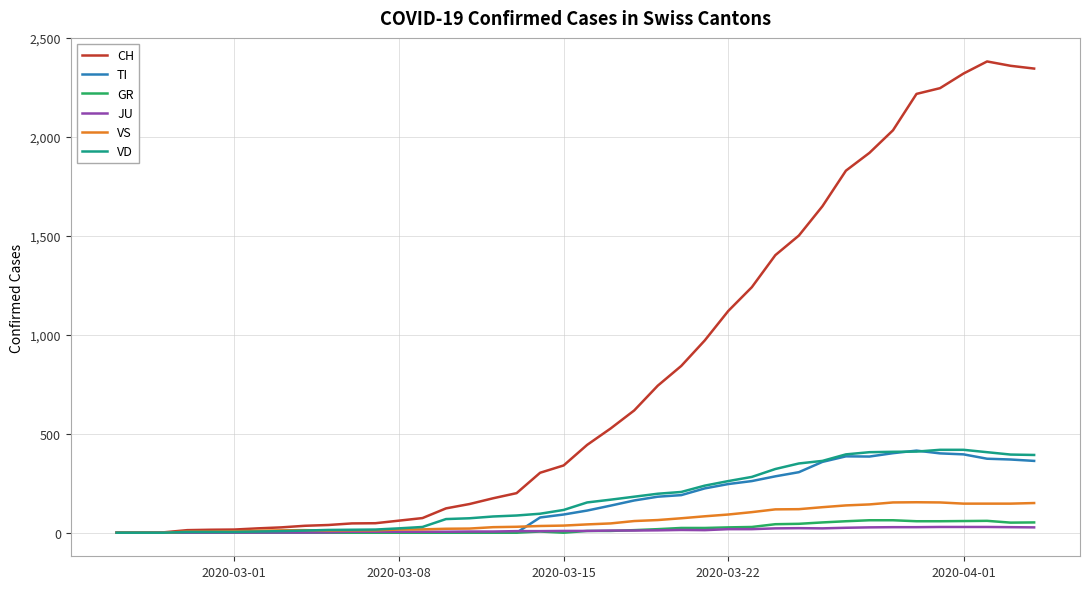

Which series has the largest total across all categories?

CH